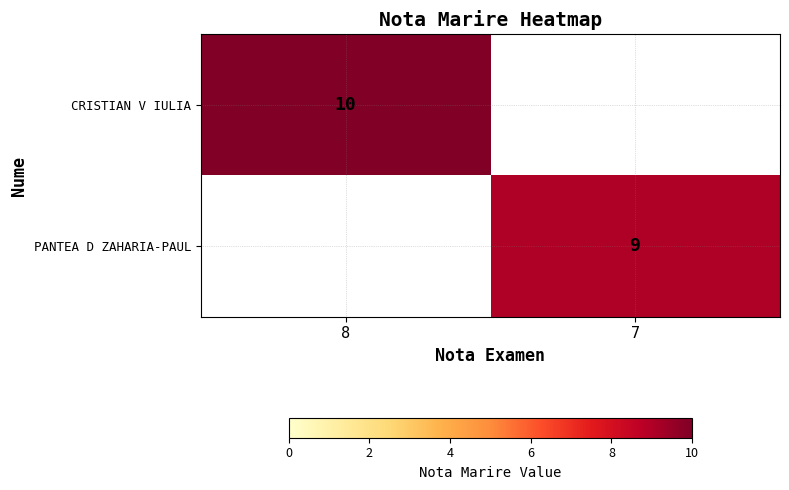

True or false: PANTEA D ZAHARIA-PAUL has a value of 9 at 7.

True